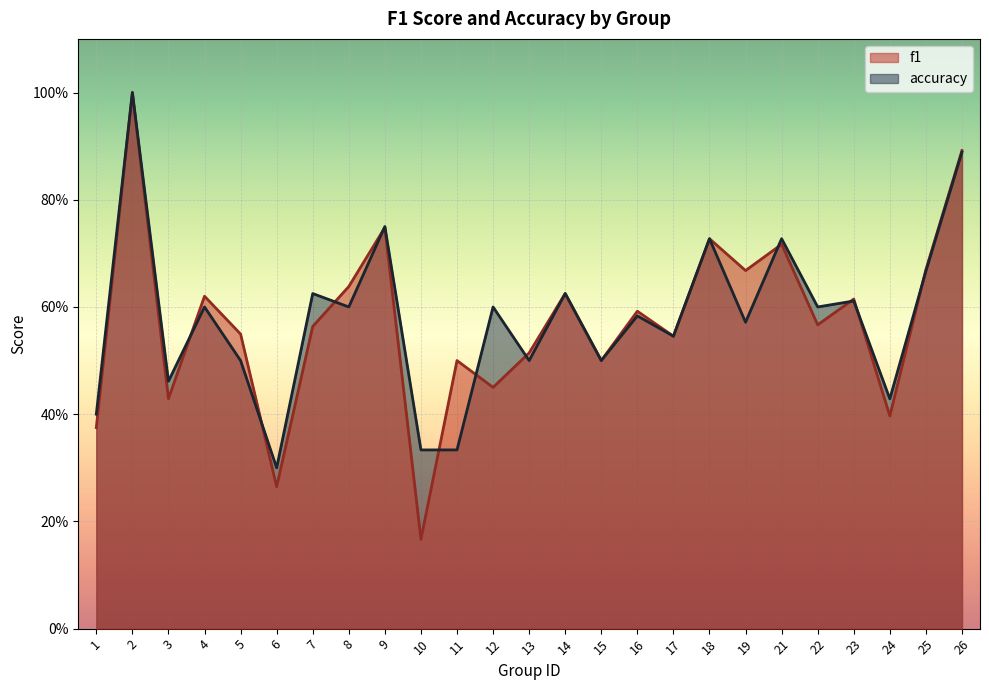

True or false: accuracy has a value of 0.9 at 7.

False